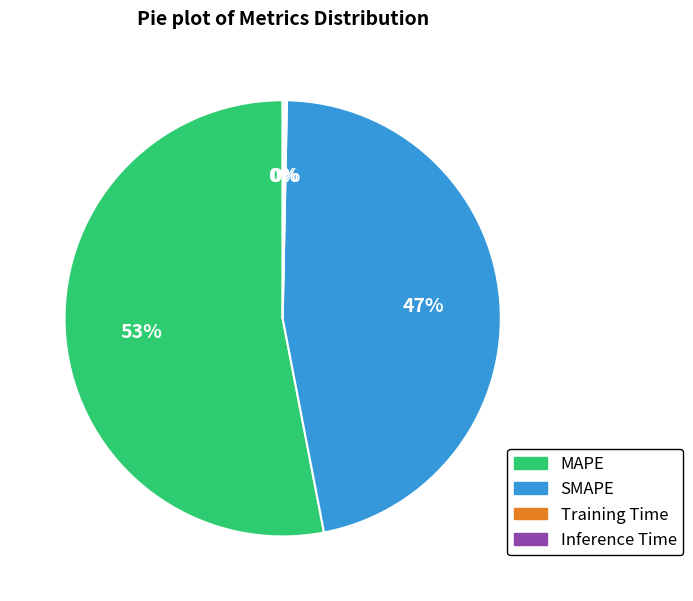

What percentage is the SMAPE slice, to the nearest percent?

47%